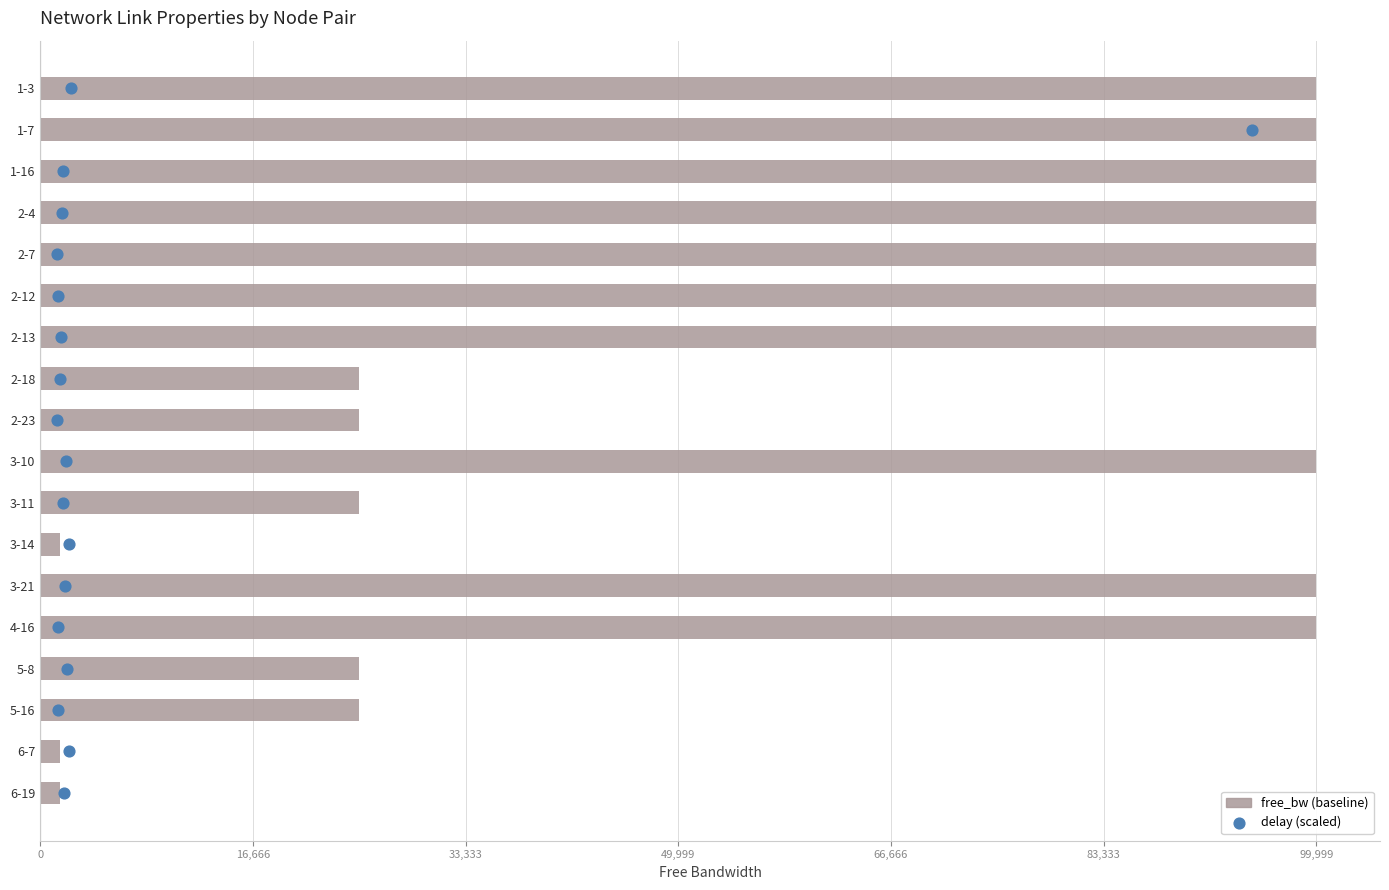

What is the total value across all series at 66,666?

100003.8